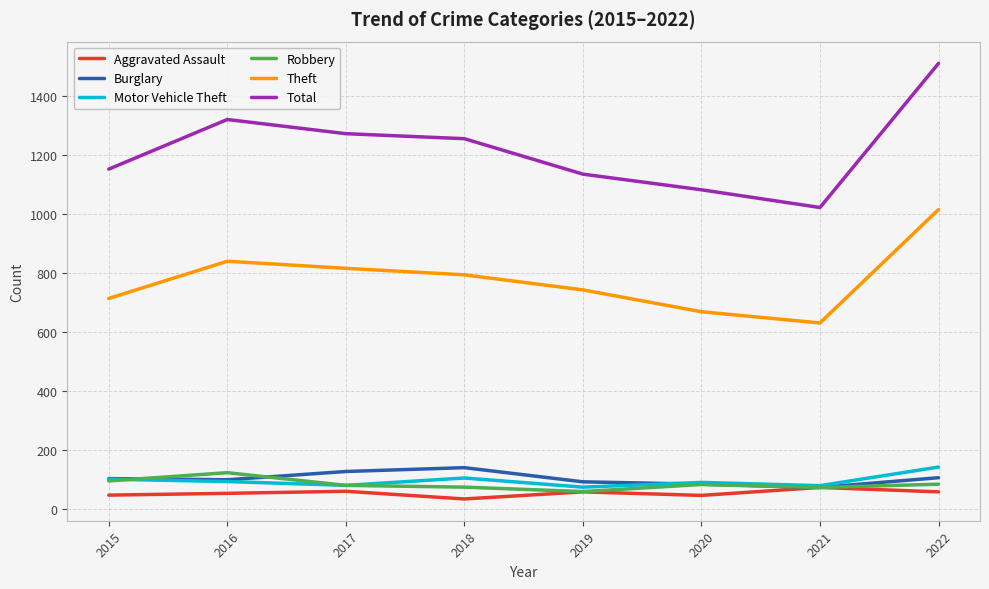

What are all the series names shown in the legend?

Aggravated Assault, Burglary, Motor Vehicle Theft, Robbery, Theft, Total